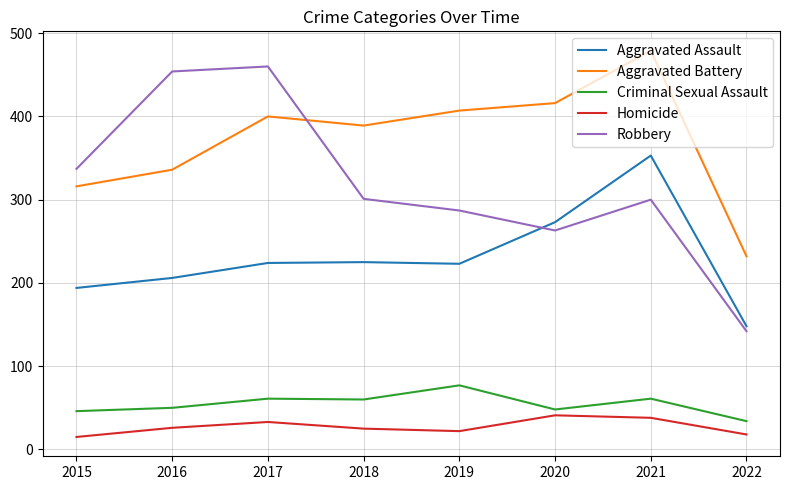

The Homicide series shows 41 at 2020. True or false?

True